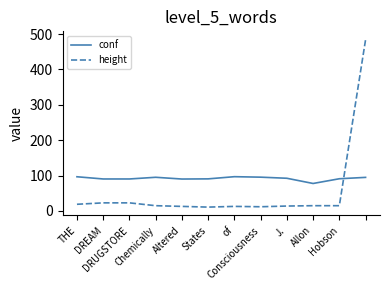

Rank the series by their average value, from lowest to highest.

height, conf